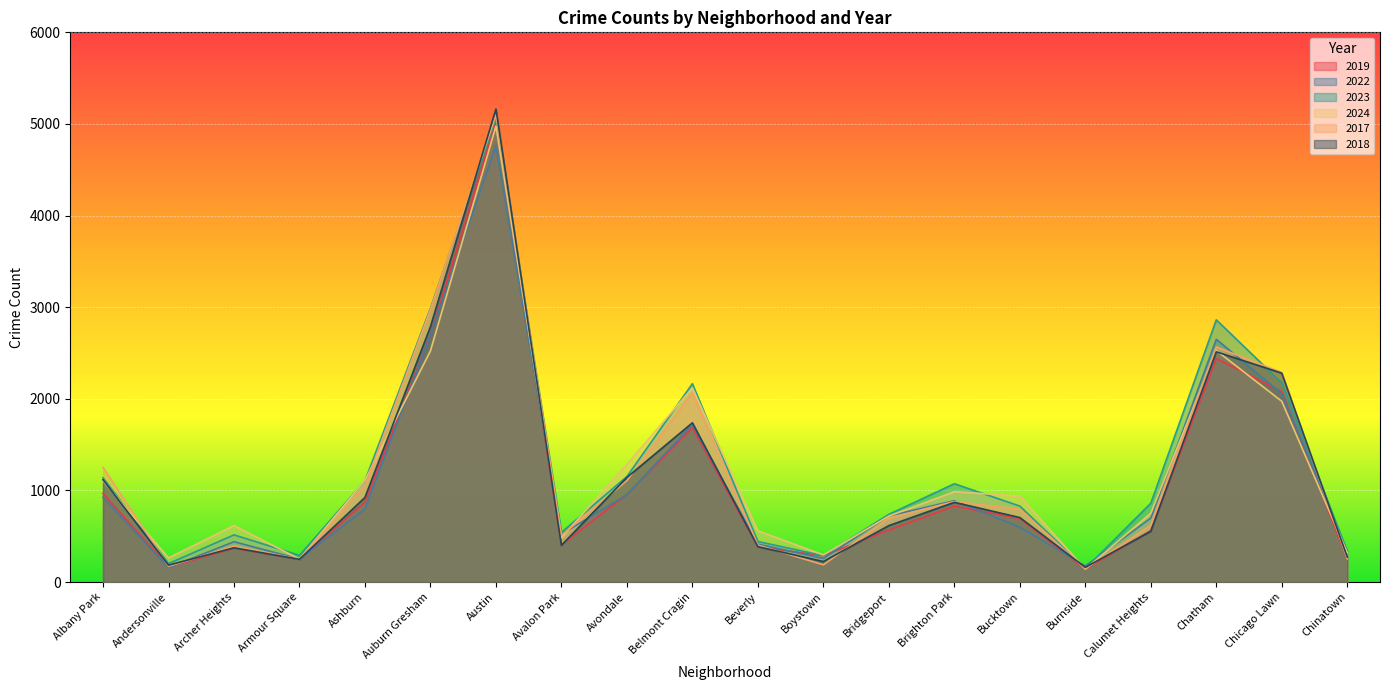

What is the value of the 2018 point at the 7th from the left?

5163